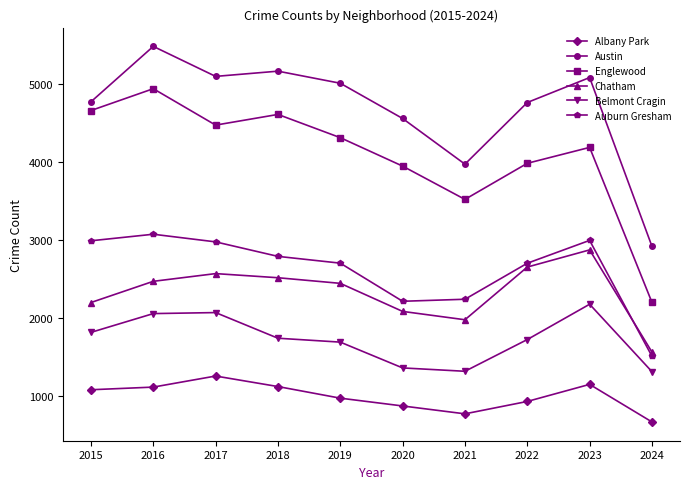

What is the total value across all series at 2023?

18446